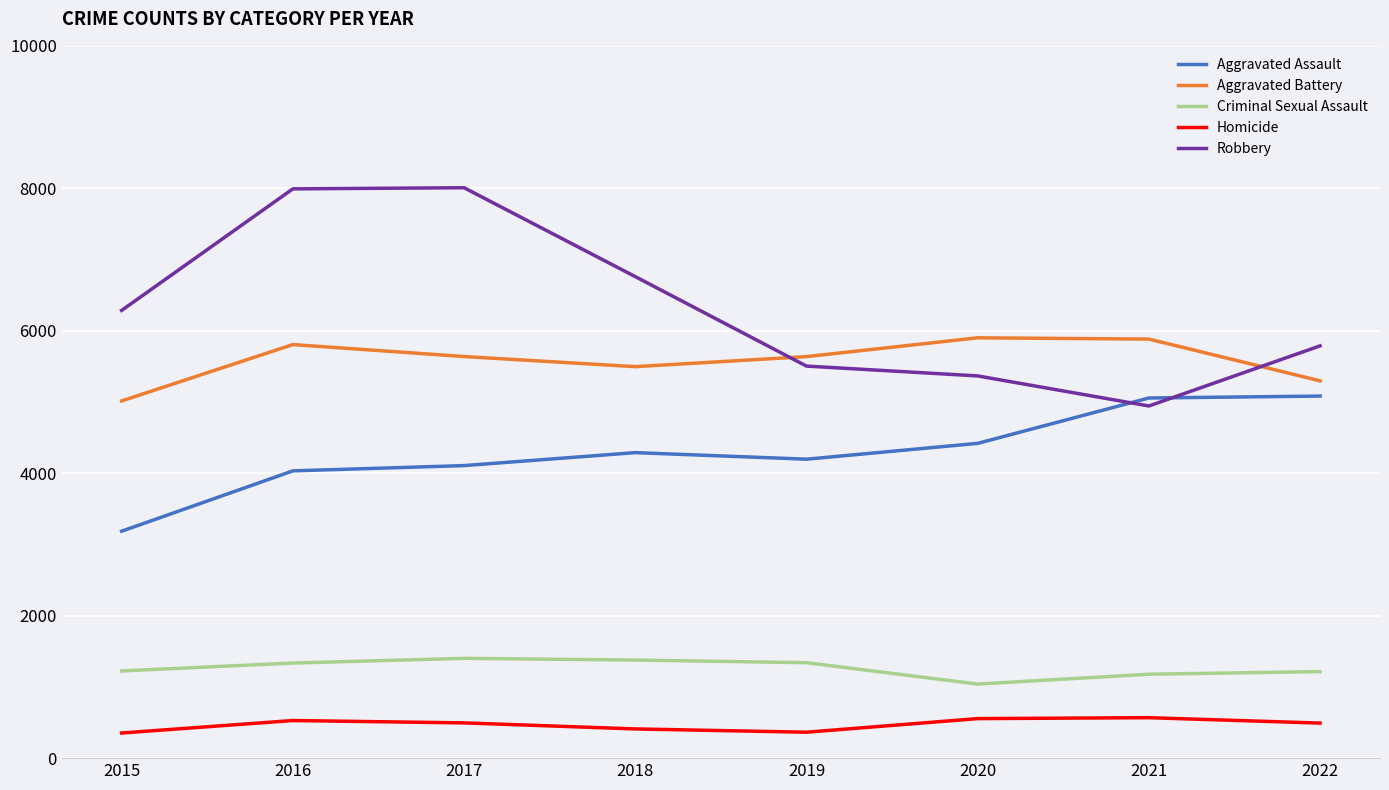

True or false: Homicide and Aggravated Assault cross at least once.

False